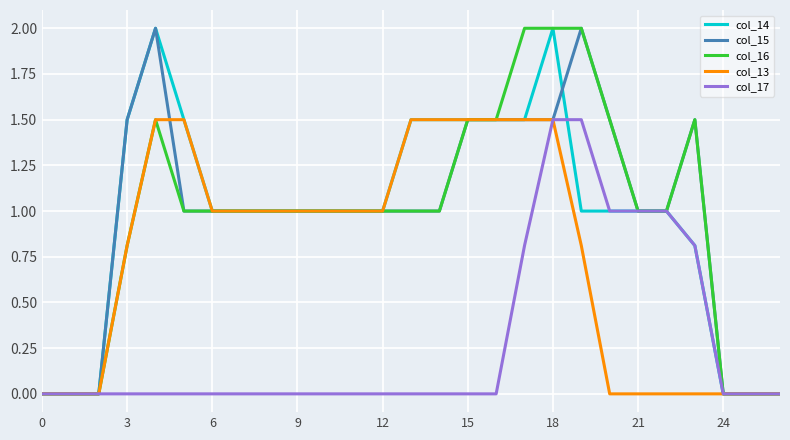

What is the greatest value displayed?

2.0